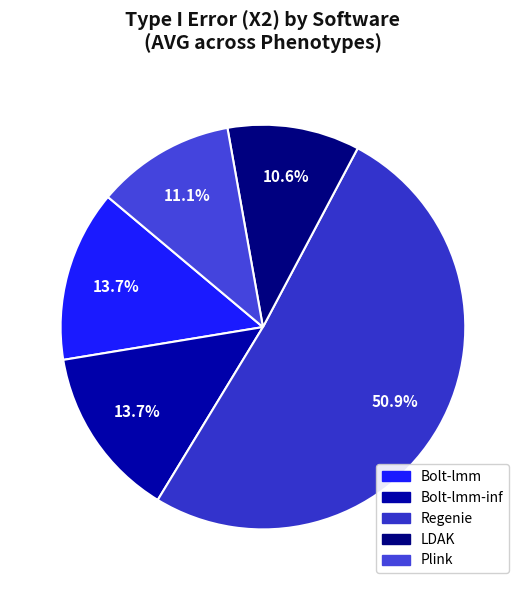

Count the number of slices in the pie.

5